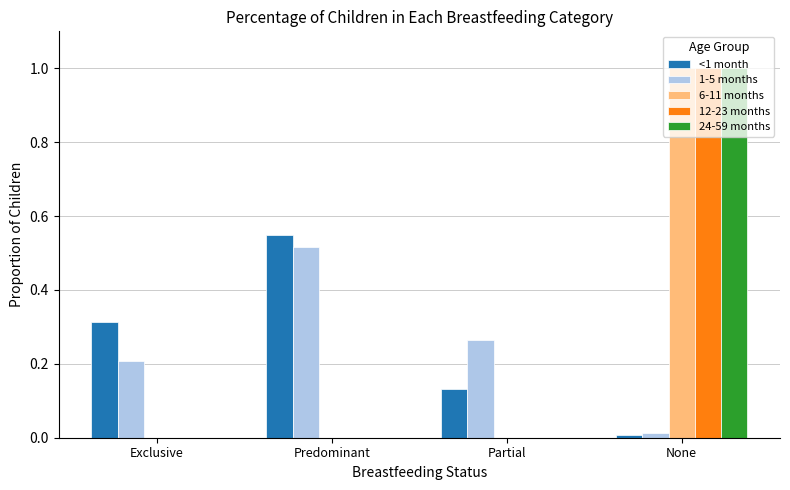

What is the sum of all 1-5 months values?

1.0